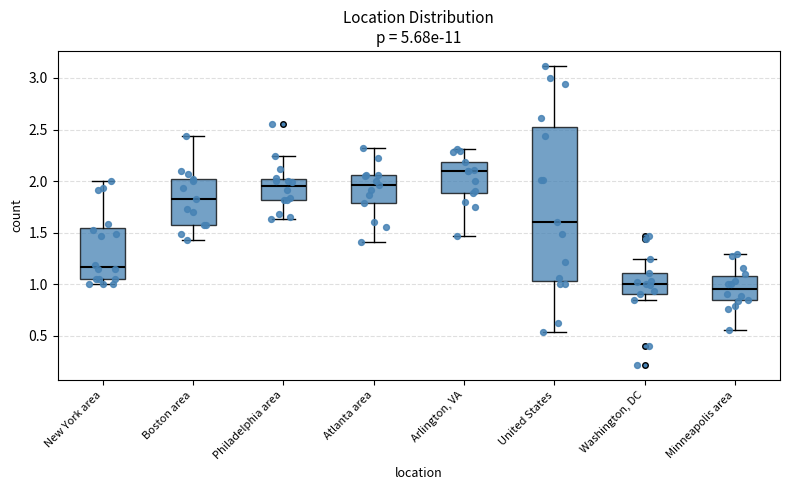

Comparing the boxes themselves (not the whiskers), which one is the tallest?

United States